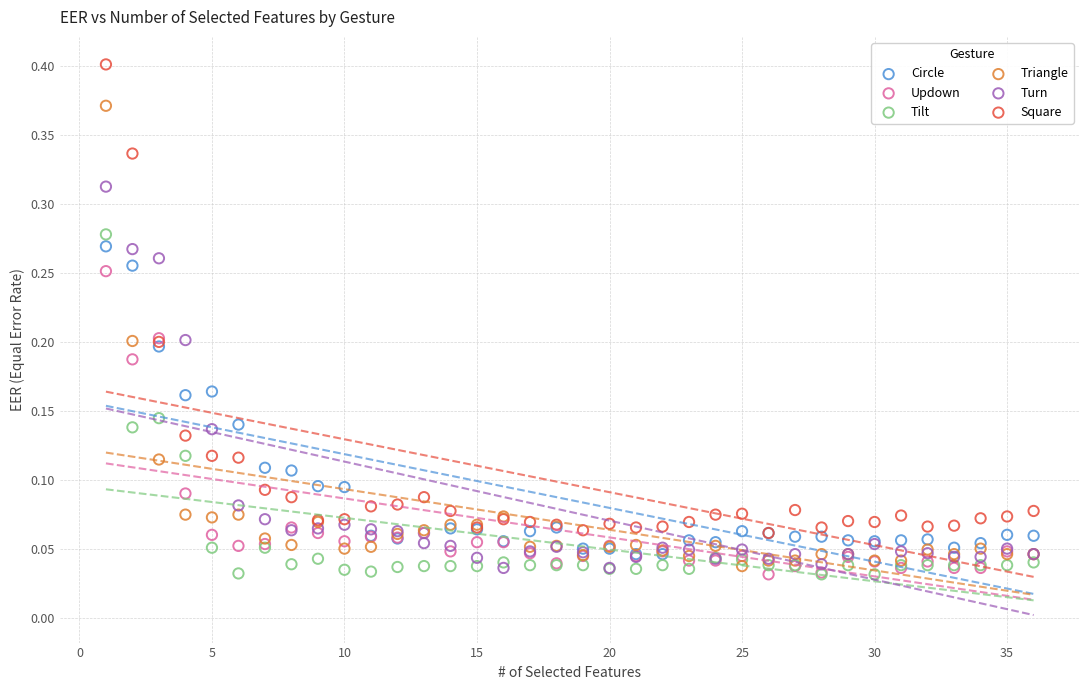

Which series has the largest Y range (max minus min)?

Square